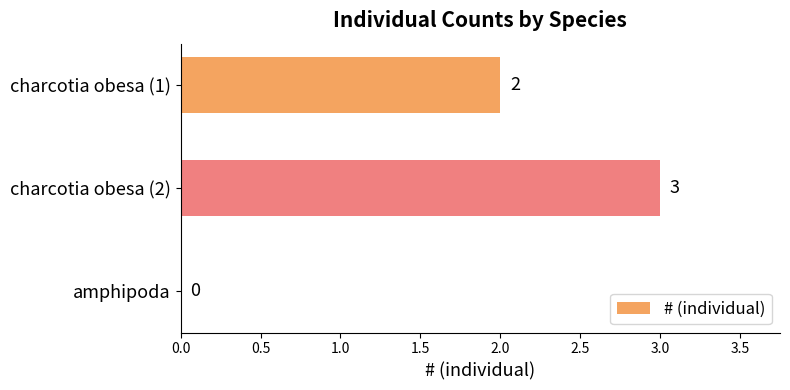

What is the average value?

2